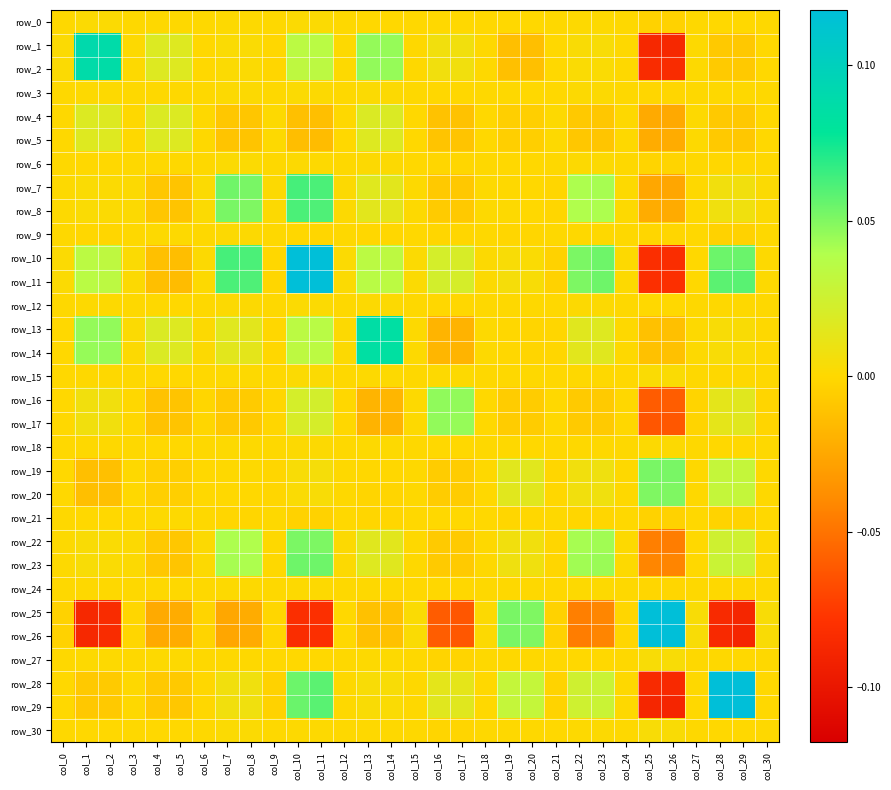

Reading right to left, what are all the values shown in this chart?

row_0: col_30=0.0	col_29=-0.0	col_28=-0.0	col_27=0.0	col_26=-0.0	col_25=-0.0	col_24=0.0	col_23=0.0	col_22=0.0	col_21=0.0	col_20=-0.0	col_19=-0.0	col_18=-0.0	col_17=-0.0	col_16=-0.0	col_15=-0.0	col_14=-0.0	col_13=-0.0	col_12=0.0	col_11=0.0	col_10=0.0	col_9=0.0	col_8=0.0	col_7=0.0	col_6=0.0	col_5=0.0	col_4=0.0	col_3=0.0	col_2=0.0	col_1=0.0	col_0=0.0
row_1: col_30=-0.0	col_29=-0.0	col_28=-0.0	col_27=0.0	col_26=-0.1	col_25=-0.1	col_24=0.0	col_23=0.0	col_22=0.0	col_21=-0.0	col_20=-0.0	col_19=-0.0	col_18=0.0	col_17=0.0	col_16=0.0	col_15=0.0	col_14=0.0	col_13=0.0	col_12=0.0	col_11=0.0	col_10=0.0	col_9=-0.0	col_8=0.0	col_7=0.0	col_6=-0.0	col_5=0.0	col_4=0.0	col_3=0.0	col_2=0.1	col_1=0.1	col_0=0.0
row_2: col_30=-0.0	col_29=-0.0	col_28=-0.0	col_27=0.0	col_26=-0.1	col_25=-0.1	col_24=0.0	col_23=0.0	col_22=0.0	col_21=-0.0	col_20=-0.0	col_19=-0.0	col_18=0.0	col_17=0.0	col_16=0.0	col_15=0.0	col_14=0.0	col_13=0.0	col_12=0.0	col_11=0.0	col_10=0.0	col_9=-0.0	col_8=0.0	col_7=0.0	col_6=-0.0	col_5=0.0	col_4=0.0	col_3=0.0	col_2=0.1	col_1=0.1	col_0=0.0
row_3: col_30=0.0	col_29=0.0	col_28=0.0	col_27=0.0	col_26=-0.0	col_25=-0.0	col_24=0.0	col_23=0.0	col_22=0.0	col_21=-0.0	col_20=-0.0	col_19=0.0	col_18=0.0	col_17=-0.0	col_16=-0.0	col_15=0.0	col_14=0.0	col_13=0.0	col_12=0.0	col_11=0.0	col_10=0.0	col_9=0.0	col_8=0.0	col_7=0.0	col_6=0.0	col_5=0.0	col_4=0.0	col_3=0.0	col_2=0.0	col_1=0.0	col_0=0.0
row_4: col_30=-0.0	col_29=-0.0	col_28=-0.0	col_27=0.0	col_26=-0.0	col_25=-0.0	col_24=0.0	col_23=-0.0	col_22=-0.0	col_21=0.0	col_20=-0.0	col_19=-0.0	col_18=-0.0	col_17=-0.0	col_16=-0.0	col_15=-0.0	col_14=0.0	col_13=0.0	col_12=0.0	col_11=-0.0	col_10=-0.0	col_9=0.0	col_8=-0.0	col_7=-0.0	col_6=0.0	col_5=0.0	col_4=0.0	col_3=0.0	col_2=0.0	col_1=0.0	col_0=0.0
row_5: col_30=-0.0	col_29=-0.0	col_28=-0.0	col_27=0.0	col_26=-0.0	col_25=-0.0	col_24=0.0	col_23=-0.0	col_22=-0.0	col_21=0.0	col_20=-0.0	col_19=-0.0	col_18=-0.0	col_17=-0.0	col_16=-0.0	col_15=-0.0	col_14=0.0	col_13=0.0	col_12=-0.0	col_11=-0.0	col_10=-0.0	col_9=0.0	col_8=-0.0	col_7=-0.0	col_6=0.0	col_5=0.0	col_4=0.0	col_3=0.0	col_2=0.0	col_1=0.0	col_0=0.0
row_6: col_30=0.0	col_29=-0.0	col_28=-0.0	col_27=0.0	col_26=-0.0	col_25=-0.0	col_24=0.0	col_23=0.0	col_22=0.0	col_21=0.0	col_20=-0.0	col_19=-0.0	col_18=0.0	col_17=-0.0	col_16=-0.0	col_15=-0.0	col_14=0.0	col_13=0.0	col_12=0.0	col_11=0.0	col_10=0.0	col_9=0.0	col_8=0.0	col_7=0.0	col_6=0.0	col_5=0.0	col_4=0.0	col_3=0.0	col_2=-0.0	col_1=-0.0	col_0=0.0
row_7: col_30=0.0	col_29=0.0	col_28=0.0	col_27=0.0	col_26=-0.0	col_25=-0.0	col_24=0.0	col_23=0.0	col_22=0.0	col_21=-0.0	col_20=-0.0	col_19=0.0	col_18=0.0	col_17=-0.0	col_16=-0.0	col_15=0.0	col_14=0.0	col_13=0.0	col_12=0.0	col_11=0.1	col_10=0.1	col_9=0.0	col_8=0.1	col_7=0.1	col_6=0.0	col_5=-0.0	col_4=-0.0	col_3=0.0	col_2=0.0	col_1=0.0	col_0=0.0
row_8: col_30=0.0	col_29=0.0	col_28=0.0	col_27=0.0	col_26=-0.0	col_25=-0.0	col_24=0.0	col_23=0.0	col_22=0.0	col_21=-0.0	col_20=-0.0	col_19=0.0	col_18=0.0	col_17=-0.0	col_16=-0.0	col_15=0.0	col_14=0.0	col_13=0.0	col_12=0.0	col_11=0.1	col_10=0.1	col_9=0.0	col_8=0.1	col_7=0.1	col_6=0.0	col_5=-0.0	col_4=-0.0	col_3=0.0	col_2=0.0	col_1=0.0	col_0=0.0
row_9: col_30=0.0	col_29=-0.0	col_28=-0.0	col_27=-0.0	col_26=-0.0	col_25=-0.0	col_24=0.0	col_23=0.0	col_22=0.0	col_21=0.0	col_20=-0.0	col_19=-0.0	col_18=0.0	col_17=-0.0	col_16=-0.0	col_15=-0.0	col_14=-0.0	col_13=-0.0	col_12=0.0	col_11=-0.0	col_10=-0.0	col_9=0.0	col_8=0.0	col_7=0.0	col_6=0.0	col_5=0.0	col_4=0.0	col_3=0.0	col_2=-0.0	col_1=-0.0	col_0=0.0
row_10: col_30=0.0	col_29=0.1	col_28=0.1	col_27=-0.0	col_26=-0.1	col_25=-0.1	col_24=0.0	col_23=0.1	col_22=0.1	col_21=-0.0	col_20=0.0	col_19=0.0	col_18=0.0	col_17=0.0	col_16=0.0	col_15=0.0	col_14=0.0	col_13=0.0	col_12=0.0	col_11=0.1	col_10=0.1	col_9=-0.0	col_8=0.1	col_7=0.1	col_6=0.0	col_5=-0.0	col_4=-0.0	col_3=0.0	col_2=0.0	col_1=0.0	col_0=0.0
row_11: col_30=0.0	col_29=0.1	col_28=0.1	col_27=-0.0	col_26=-0.1	col_25=-0.1	col_24=0.0	col_23=0.1	col_22=0.1	col_21=-0.0	col_20=0.0	col_19=0.0	col_18=0.0	col_17=0.0	col_16=0.0	col_15=0.0	col_14=0.0	col_13=0.0	col_12=0.0	col_11=0.1	col_10=0.1	col_9=-0.0	col_8=0.1	col_7=0.1	col_6=0.0	col_5=-0.0	col_4=-0.0	col_3=0.0	col_2=0.0	col_1=0.0	col_0=0.0
row_12: col_30=0.0	col_29=0.0	col_28=0.0	col_27=0.0	col_26=-0.0	col_25=-0.0	col_24=0.0	col_23=0.0	col_22=0.0	col_21=-0.0	col_20=0.0	col_19=0.0	col_18=0.0	col_17=-0.0	col_16=-0.0	col_15=0.0	col_14=0.0	col_13=0.0	col_12=0.0	col_11=0.0	col_10=0.0	col_9=0.0	col_8=0.0	col_7=0.0	col_6=0.0	col_5=-0.0	col_4=0.0	col_3=0.0	col_2=0.0	col_1=0.0	col_0=0.0
row_13: col_30=0.0	col_29=0.0	col_28=0.0	col_27=0.0	col_26=-0.0	col_25=-0.0	col_24=0.0	col_23=0.0	col_22=0.0	col_21=-0.0	col_20=-0.0	col_19=-0.0	col_18=0.0	col_17=-0.0	col_16=-0.0	col_15=0.0	col_14=0.1	col_13=0.1	col_12=0.0	col_11=0.0	col_10=0.0	col_9=-0.0	col_8=0.0	col_7=0.0	col_6=0.0	col_5=0.0	col_4=0.0	col_3=0.0	col_2=0.0	col_1=0.0	col_0=-0.0
row_14: col_30=0.0	col_29=0.0	col_28=0.0	col_27=0.0	col_26=-0.0	col_25=-0.0	col_24=0.0	col_23=0.0	col_22=0.0	col_21=-0.0	col_20=-0.0	col_19=-0.0	col_18=0.0	col_17=-0.0	col_16=-0.0	col_15=0.0	col_14=0.1	col_13=0.1	col_12=0.0	col_11=0.0	col_10=0.0	col_9=-0.0	col_8=0.0	col_7=0.0	col_6=0.0	col_5=0.0	col_4=0.0	col_3=0.0	col_2=0.0	col_1=0.0	col_0=-0.0
row_15: col_30=0.0	col_29=0.0	col_28=0.0	col_27=0.0	col_26=0.0	col_25=0.0	col_24=-0.0	col_23=0.0	col_22=0.0	col_21=-0.0	col_20=0.0	col_19=0.0	col_18=0.0	col_17=0.0	col_16=0.0	col_15=0.0	col_14=0.0	col_13=0.0	col_12=0.0	col_11=0.0	col_10=0.0	col_9=-0.0	col_8=0.0	col_7=0.0	col_6=-0.0	col_5=-0.0	col_4=-0.0	col_3=0.0	col_2=0.0	col_1=0.0	col_0=-0.0
row_16: col_30=-0.0	col_29=0.0	col_28=0.0	col_27=-0.0	col_26=-0.1	col_25=-0.1	col_24=-0.0	col_23=-0.0	col_22=-0.0	col_21=-0.0	col_20=-0.0	col_19=-0.0	col_18=-0.0	col_17=0.0	col_16=0.0	col_15=0.0	col_14=-0.0	col_13=-0.0	col_12=-0.0	col_11=0.0	col_10=0.0	col_9=-0.0	col_8=-0.0	col_7=-0.0	col_6=-0.0	col_5=-0.0	col_4=-0.0	col_3=-0.0	col_2=0.0	col_1=0.0	col_0=-0.0
row_17: col_30=-0.0	col_29=0.0	col_28=0.0	col_27=-0.0	col_26=-0.1	col_25=-0.1	col_24=-0.0	col_23=-0.0	col_22=-0.0	col_21=-0.0	col_20=-0.0	col_19=-0.0	col_18=-0.0	col_17=0.0	col_16=0.0	col_15=0.0	col_14=-0.0	col_13=-0.0	col_12=-0.0	col_11=0.0	col_10=0.0	col_9=-0.0	col_8=-0.0	col_7=-0.0	col_6=-0.0	col_5=-0.0	col_4=-0.0	col_3=-0.0	col_2=0.0	col_1=0.0	col_0=-0.0
row_18: col_30=0.0	col_29=-0.0	col_28=-0.0	col_27=0.0	col_26=0.0	col_25=0.0	col_24=0.0	col_23=0.0	col_22=0.0	col_21=-0.0	col_20=-0.0	col_19=0.0	col_18=0.0	col_17=-0.0	col_16=-0.0	col_15=0.0	col_14=0.0	col_13=0.0	col_12=0.0	col_11=0.0	col_10=0.0	col_9=0.0	col_8=0.0	col_7=0.0	col_6=0.0	col_5=-0.0	col_4=-0.0	col_3=0.0	col_2=0.0	col_1=0.0	col_0=-0.0
row_19: col_30=0.0	col_29=0.0	col_28=0.0	col_27=0.0	col_26=0.1	col_25=0.1	col_24=0.0	col_23=0.0	col_22=0.0	col_21=-0.0	col_20=0.0	col_19=0.0	col_18=0.0	col_17=-0.0	col_16=-0.0	col_15=0.0	col_14=-0.0	col_13=-0.0	col_12=0.0	col_11=0.0	col_10=0.0	col_9=-0.0	col_8=0.0	col_7=0.0	col_6=-0.0	col_5=-0.0	col_4=-0.0	col_3=0.0	col_2=-0.0	col_1=-0.0	col_0=-0.0
row_20: col_30=0.0	col_29=0.0	col_28=0.0	col_27=0.0	col_26=0.1	col_25=0.1	col_24=0.0	col_23=0.0	col_22=0.0	col_21=-0.0	col_20=0.0	col_19=0.0	col_18=-0.0	col_17=-0.0	col_16=-0.0	col_15=0.0	col_14=-0.0	col_13=-0.0	col_12=0.0	col_11=0.0	col_10=0.0	col_9=-0.0	col_8=-0.0	col_7=-0.0	col_6=-0.0	col_5=-0.0	col_4=-0.0	col_3=-0.0	col_2=-0.0	col_1=-0.0	col_0=-0.0
row_21: col_30=-0.0	col_29=-0.0	col_28=-0.0	col_27=-0.0	col_26=-0.0	col_25=-0.0	col_24=-0.0	col_23=-0.0	col_22=-0.0	col_21=0.0	col_20=-0.0	col_19=-0.0	col_18=-0.0	col_17=-0.0	col_16=-0.0	col_15=-0.0	col_14=-0.0	col_13=-0.0	col_12=-0.0	col_11=-0.0	col_10=-0.0	col_9=0.0	col_8=-0.0	col_7=-0.0	col_6=0.0	col_5=0.0	col_4=0.0	col_3=-0.0	col_2=-0.0	col_1=-0.0	col_0=0.0
row_22: col_30=0.0	col_29=0.0	col_28=0.0	col_27=-0.0	col_26=-0.0	col_25=-0.0	col_24=0.0	col_23=0.0	col_22=0.0	col_21=-0.0	col_20=0.0	col_19=0.0	col_18=0.0	col_17=-0.0	col_16=-0.0	col_15=0.0	col_14=0.0	col_13=0.0	col_12=0.0	col_11=0.1	col_10=0.1	col_9=0.0	col_8=0.0	col_7=0.0	col_6=0.0	col_5=-0.0	col_4=-0.0	col_3=0.0	col_2=0.0	col_1=0.0	col_0=0.0
row_23: col_30=0.0	col_29=0.0	col_28=0.0	col_27=-0.0	col_26=-0.0	col_25=-0.0	col_24=0.0	col_23=0.0	col_22=0.0	col_21=-0.0	col_20=0.0	col_19=0.0	col_18=0.0	col_17=-0.0	col_16=-0.0	col_15=0.0	col_14=0.0	col_13=0.0	col_12=0.0	col_11=0.1	col_10=0.1	col_9=0.0	col_8=0.0	col_7=0.0	col_6=0.0	col_5=-0.0	col_4=-0.0	col_3=0.0	col_2=0.0	col_1=0.0	col_0=0.0
row_24: col_30=0.0	col_29=0.0	col_28=0.0	col_27=0.0	col_26=-0.0	col_25=-0.0	col_24=0.0	col_23=0.0	col_22=0.0	col_21=-0.0	col_20=0.0	col_19=0.0	col_18=0.0	col_17=-0.0	col_16=-0.0	col_15=-0.0	col_14=0.0	col_13=0.0	col_12=0.0	col_11=0.0	col_10=0.0	col_9=0.0	col_8=0.0	col_7=0.0	col_6=0.0	col_5=0.0	col_4=0.0	col_3=0.0	col_2=0.0	col_1=0.0	col_0=0.0
row_25: col_30=0.0	col_29=-0.1	col_28=-0.1	col_27=0.0	col_26=1.2	col_25=1.2	col_24=-0.0	col_23=-0.0	col_22=-0.0	col_21=-0.0	col_20=0.1	col_19=0.1	col_18=0.0	col_17=-0.1	col_16=-0.1	col_15=0.0	col_14=-0.0	col_13=-0.0	col_12=-0.0	col_11=-0.1	col_10=-0.1	col_9=-0.0	col_8=-0.0	col_7=-0.0	col_6=-0.0	col_5=-0.0	col_4=-0.0	col_3=-0.0	col_2=-0.1	col_1=-0.1	col_0=-0.0
row_26: col_30=0.0	col_29=-0.1	col_28=-0.1	col_27=0.0	col_26=1.2	col_25=1.2	col_24=-0.0	col_23=-0.0	col_22=-0.0	col_21=-0.0	col_20=0.1	col_19=0.1	col_18=0.0	col_17=-0.1	col_16=-0.1	col_15=0.0	col_14=-0.0	col_13=-0.0	col_12=-0.0	col_11=-0.1	col_10=-0.1	col_9=-0.0	col_8=-0.0	col_7=-0.0	col_6=-0.0	col_5=-0.0	col_4=-0.0	col_3=-0.0	col_2=-0.1	col_1=-0.1	col_0=-0.0
row_27: col_30=0.0	col_29=-0.0	col_28=0.0	col_27=0.0	col_26=0.0	col_25=0.0	col_24=0.0	col_23=-0.0	col_22=-0.0	col_21=-0.0	col_20=0.0	col_19=0.0	col_18=0.0	col_17=-0.0	col_16=-0.0	col_15=0.0	col_14=0.0	col_13=0.0	col_12=0.0	col_11=-0.0	col_10=-0.0	col_9=-0.0	col_8=0.0	col_7=0.0	col_6=0.0	col_5=0.0	col_4=0.0	col_3=0.0	col_2=0.0	col_1=0.0	col_0=0.0
row_28: col_30=-0.0	col_29=0.1	col_28=0.1	col_27=0.0	col_26=-0.1	col_25=-0.1	col_24=0.0	col_23=0.0	col_22=0.0	col_21=-0.0	col_20=0.0	col_19=0.0	col_18=-0.0	col_17=0.0	col_16=0.0	col_15=0.0	col_14=0.0	col_13=0.0	col_12=0.0	col_11=0.1	col_10=0.1	col_9=-0.0	col_8=0.0	col_7=0.0	col_6=-0.0	col_5=-0.0	col_4=-0.0	col_3=0.0	col_2=-0.0	col_1=-0.0	col_0=-0.0
row_29: col_30=-0.0	col_29=0.1	col_28=0.1	col_27=-0.0	col_26=-0.1	col_25=-0.1	col_24=0.0	col_23=0.0	col_22=0.0	col_21=-0.0	col_20=0.0	col_19=0.0	col_18=-0.0	col_17=0.0	col_16=0.0	col_15=0.0	col_14=0.0	col_13=0.0	col_12=0.0	col_11=0.1	col_10=0.1	col_9=-0.0	col_8=0.0	col_7=0.0	col_6=-0.0	col_5=-0.0	col_4=-0.0	col_3=0.0	col_2=-0.0	col_1=-0.0	col_0=-0.0
row_30: col_30=0.0	col_29=-0.0	col_28=-0.0	col_27=0.0	col_26=0.0	col_25=0.0	col_24=0.0	col_23=0.0	col_22=0.0	col_21=-0.0	col_20=0.0	col_19=0.0	col_18=0.0	col_17=-0.0	col_16=-0.0	col_15=0.0	col_14=0.0	col_13=0.0	col_12=0.0	col_11=0.0	col_10=0.0	col_9=0.0	col_8=0.0	col_7=0.0	col_6=0.0	col_5=-0.0	col_4=-0.0	col_3=0.0	col_2=-0.0	col_1=-0.0	col_0=0.0